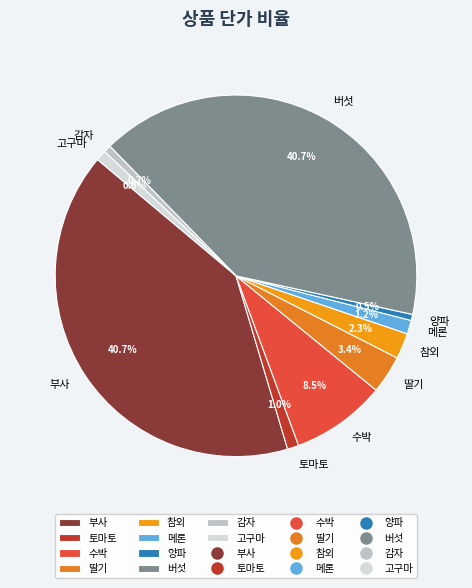

Is it true that 고구마 is 1% of the pie?

True